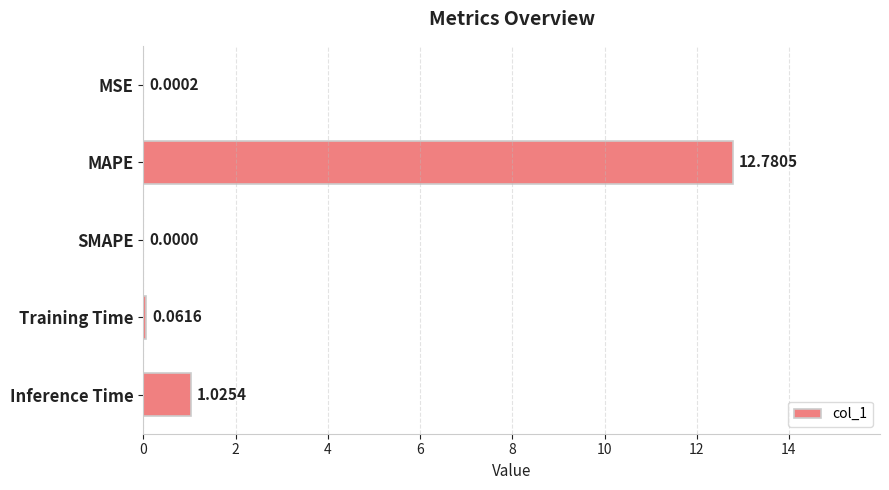

Which has a higher value, SMAPE or Inference Time?

Inference Time